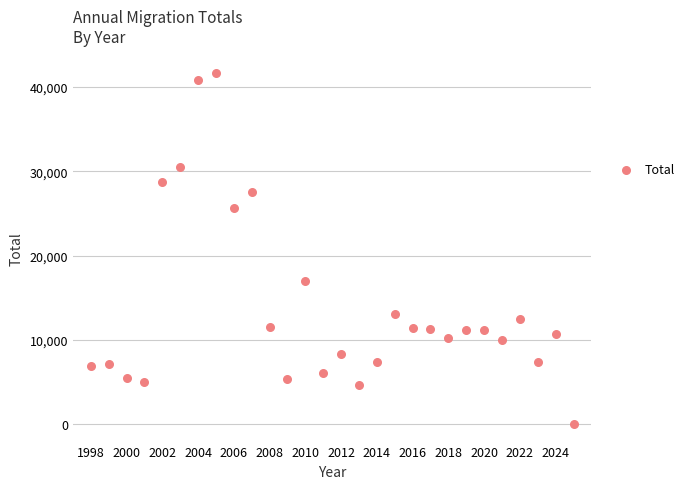

What Y value in the scatter plot is closest to 20842?

16970